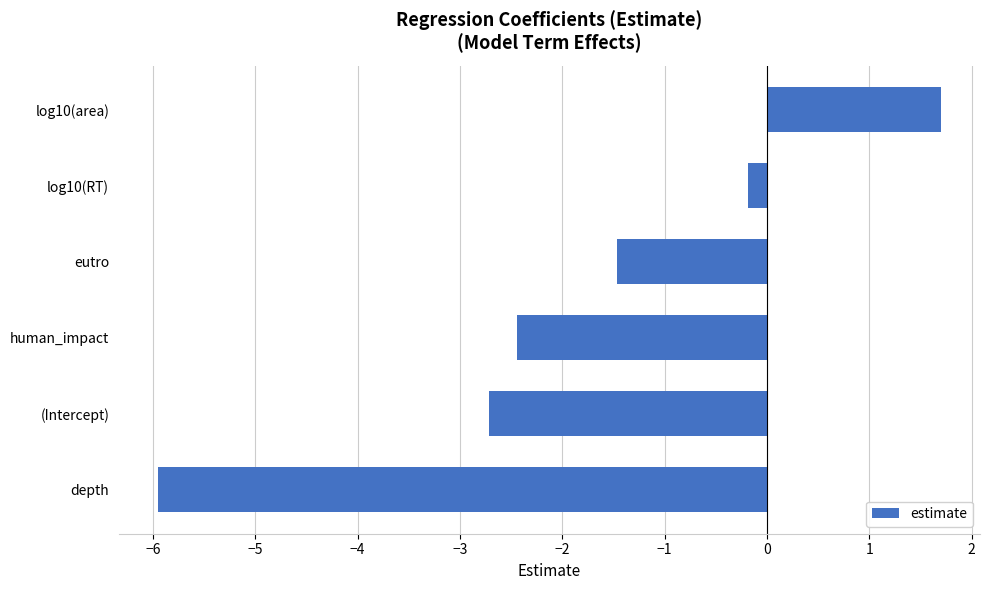

How many values are below zero?

5